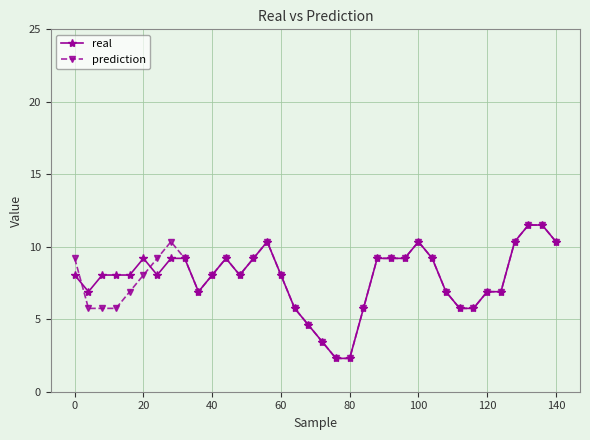

At how many categories does at least one series exceed 5?

32